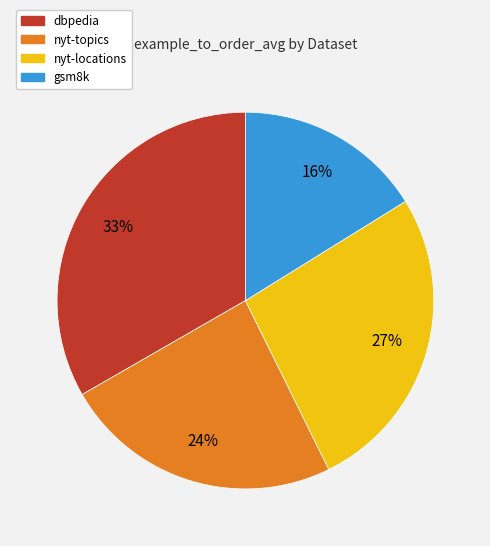

True or false: nyt-locations accounts for 36% of the total.

False